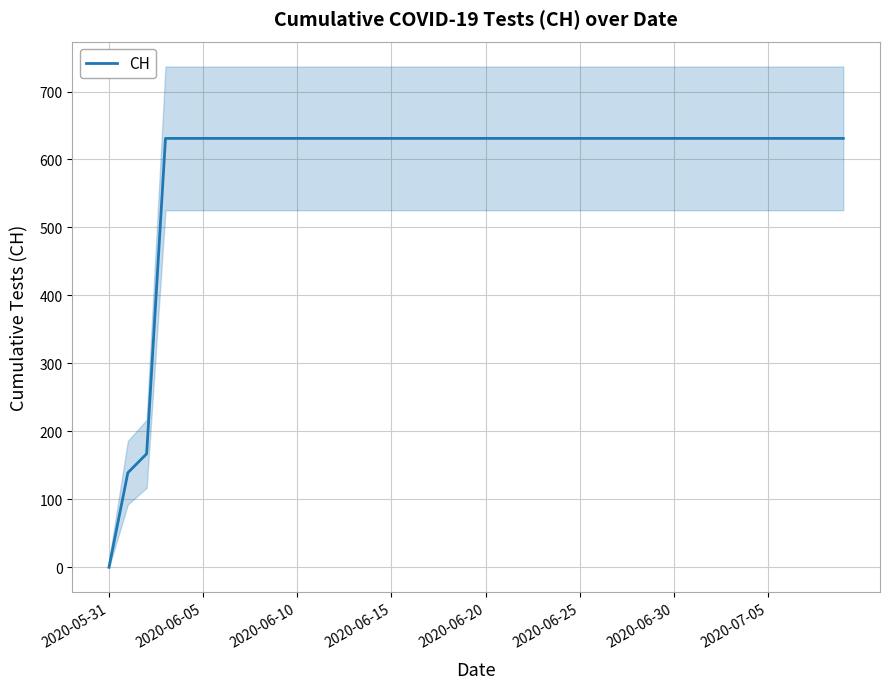

What is the approximate value at 37?

631